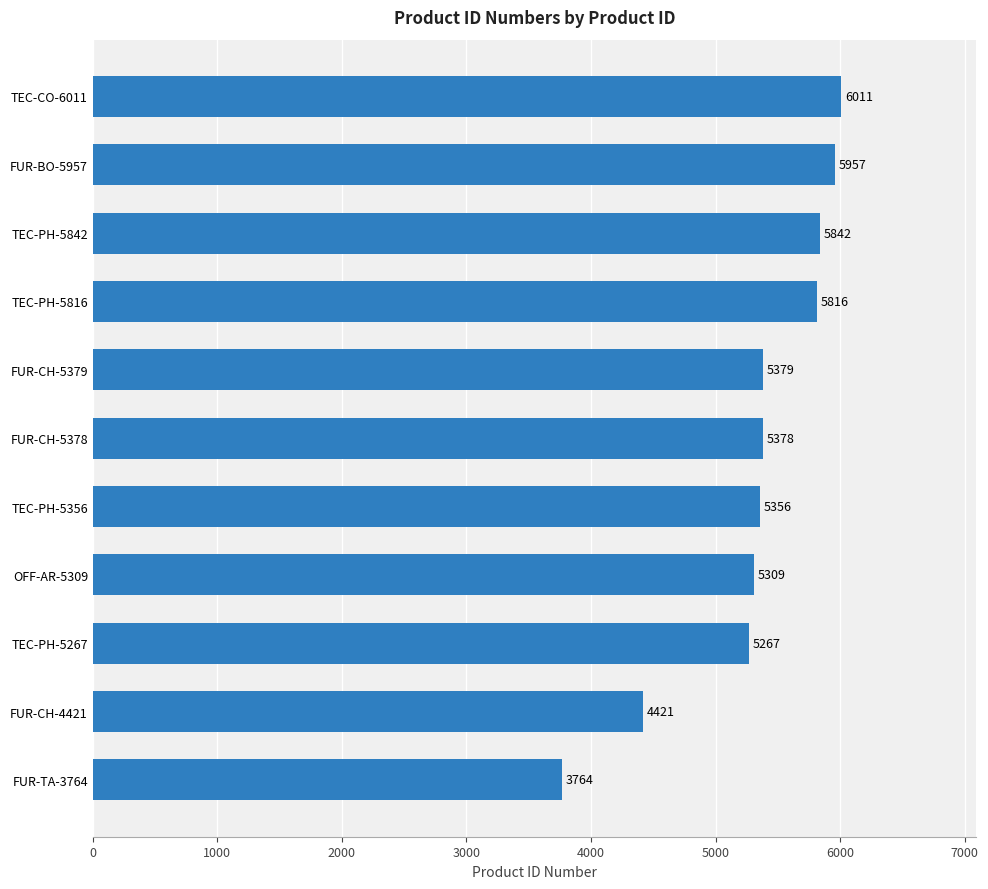

List the labels in order of value, smallest first.

FUR-TA-3764, FUR-CH-4421, TEC-PH-5267, OFF-AR-5309, TEC-PH-5356, FUR-CH-5378, FUR-CH-5379, TEC-PH-5816, TEC-PH-5842, FUR-BO-5957, TEC-CO-6011